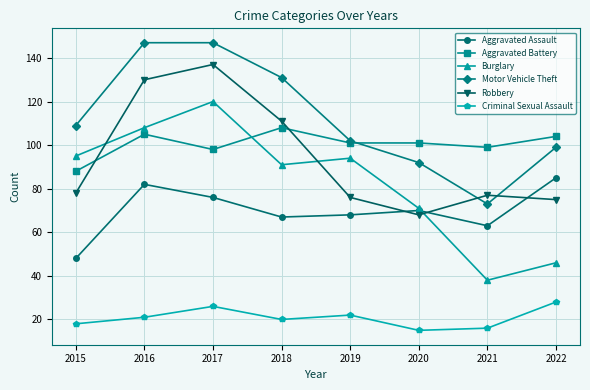

Between which two adjacent categories do Burglary and Robbery first intersect?

2015 and 2016